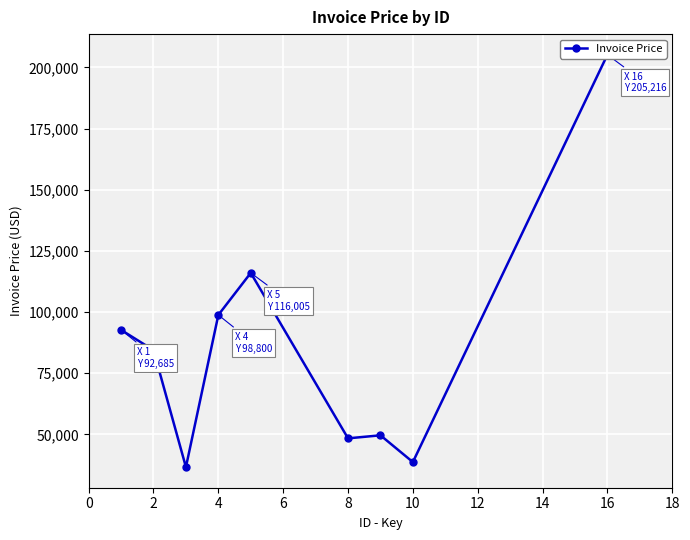

True or false: the data shows 62397 at 10.

False